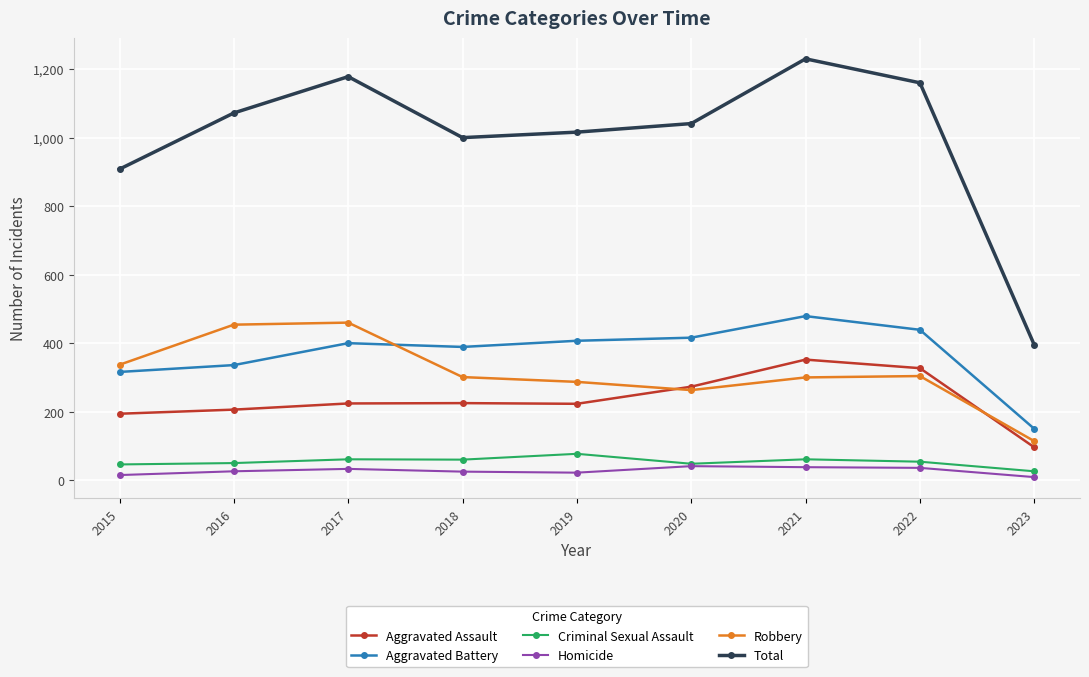

Read the Homicide value at 2021, to the nearest 10.

40